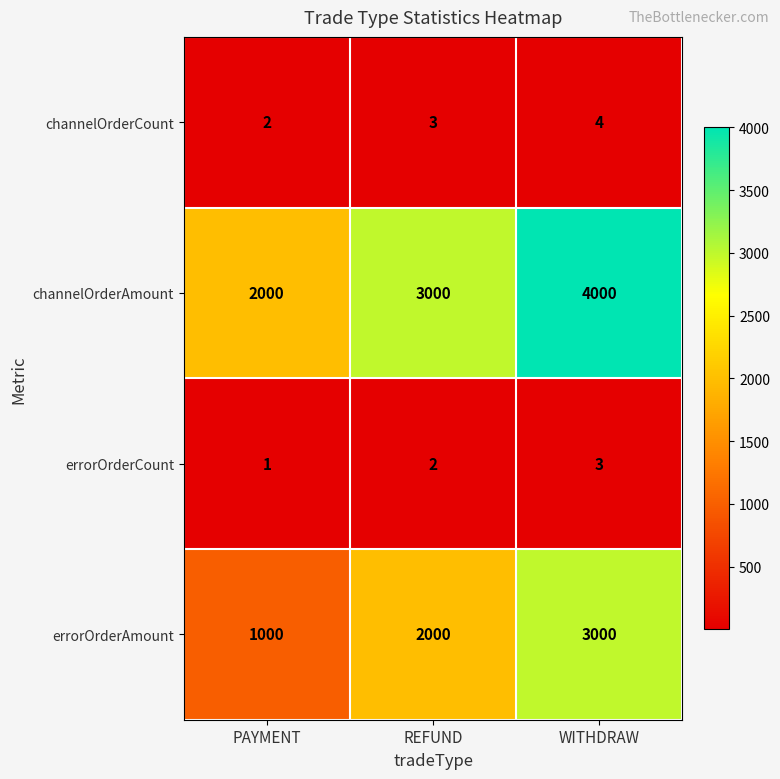

Where is errorOrderCount nearest to the value 2?

REFUND